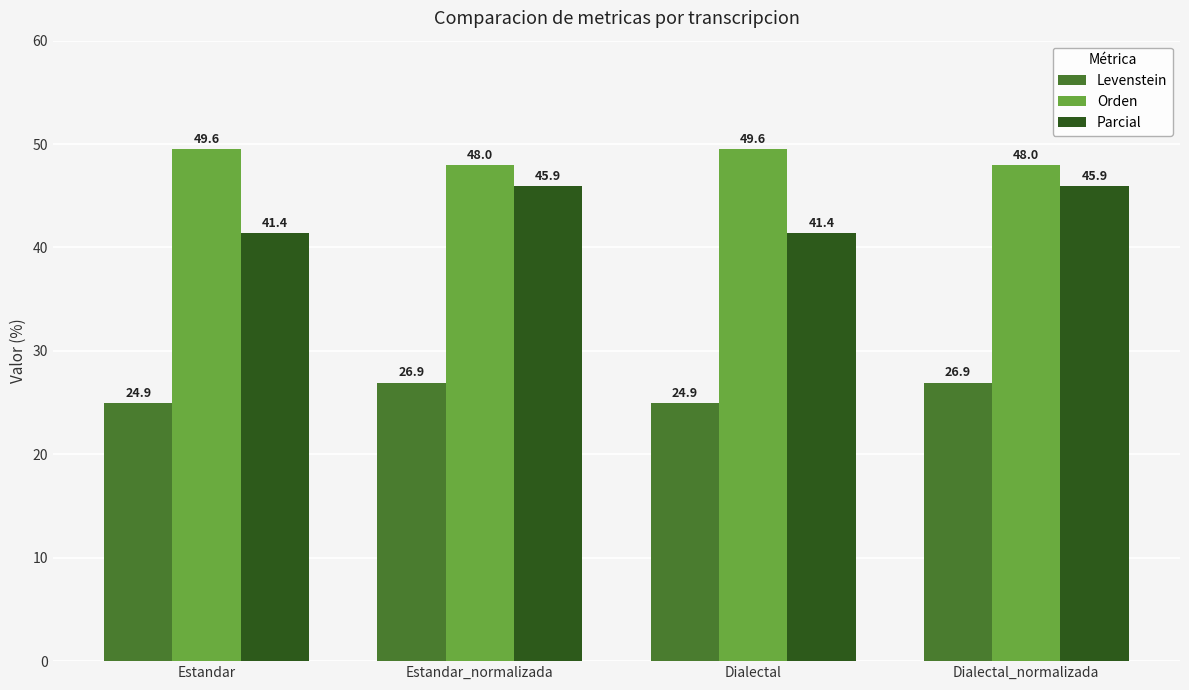

At which label does Parcial first exceed 45?

Estandar_normalizada